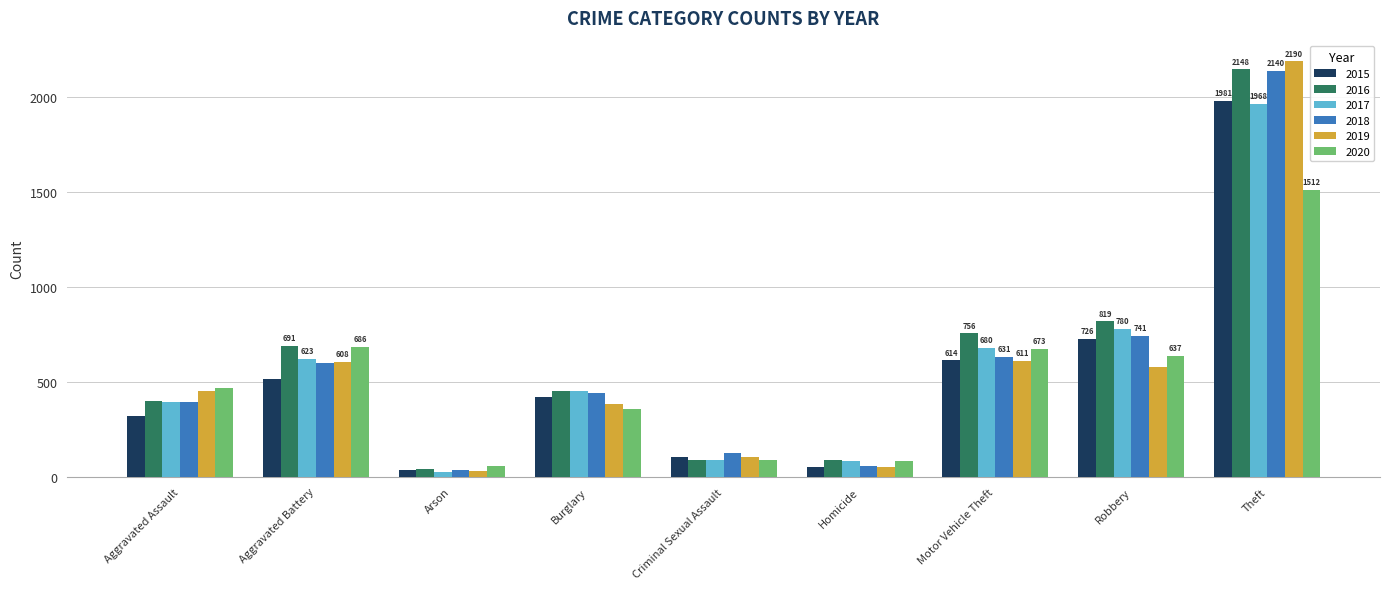

Which series has the widest spread of values?

2019